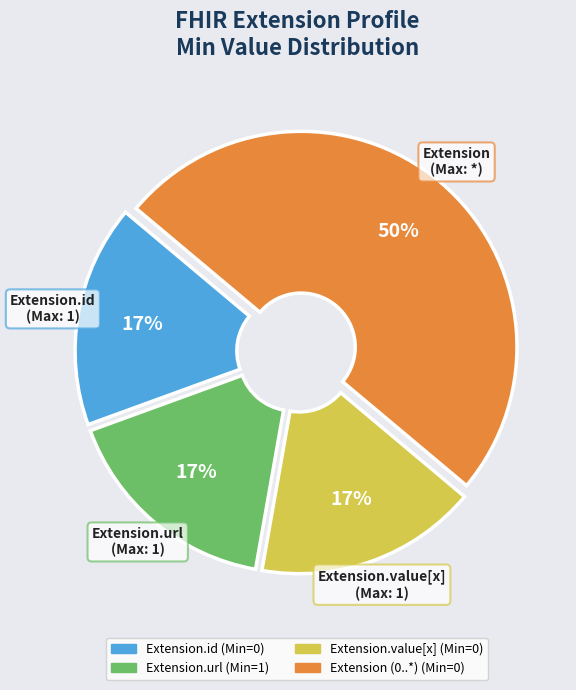

To the nearest percent, what is the difference between the largest and smallest slice percentages?

33%